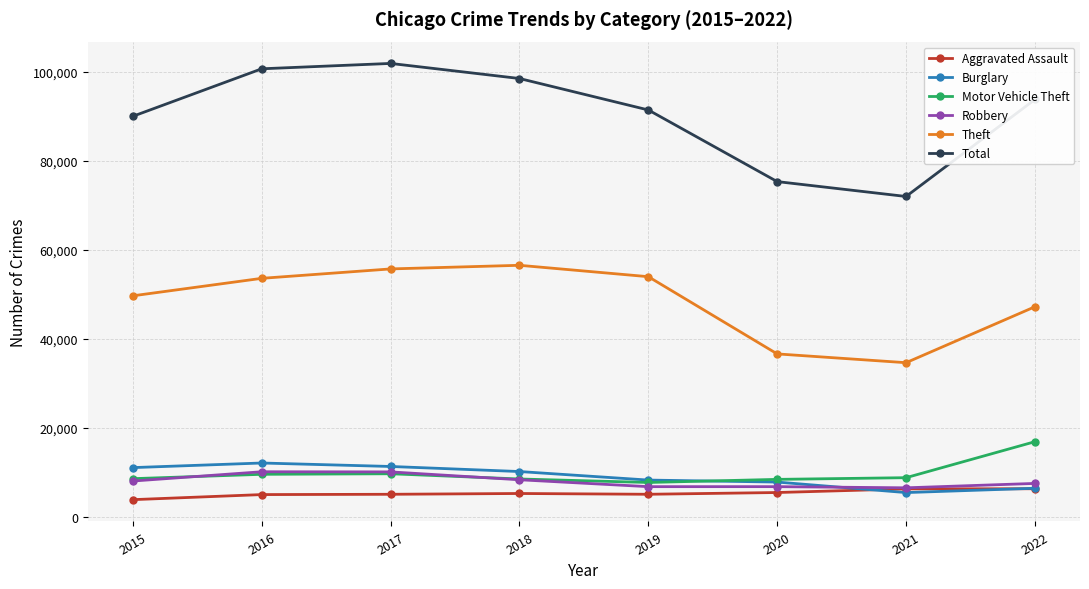

What is the spread (max minus min) of values at 2018?

93184